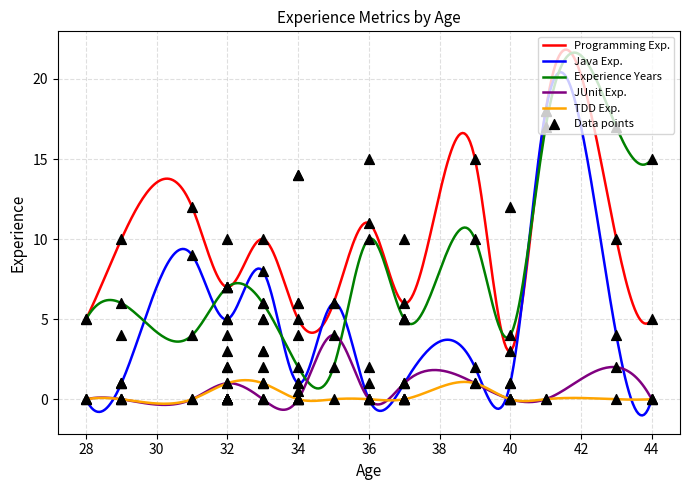

Which series contains the highest Y value?

programmingExperience